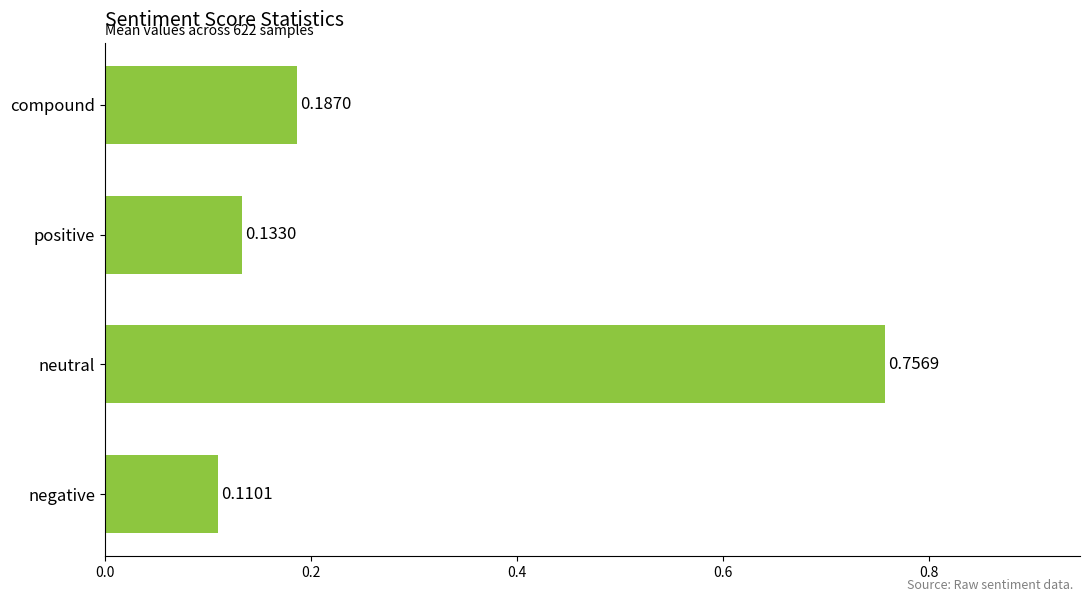

Which has a higher value, negative or positive?

positive